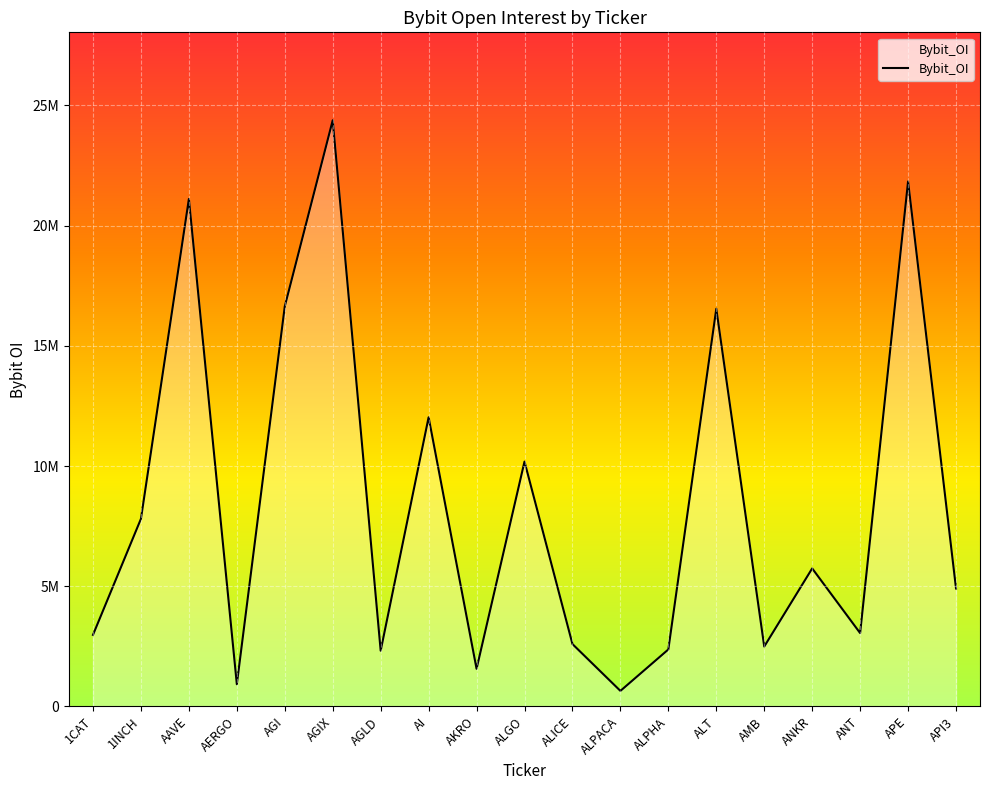

What is the label of the 8th point from the right?

ALPACA